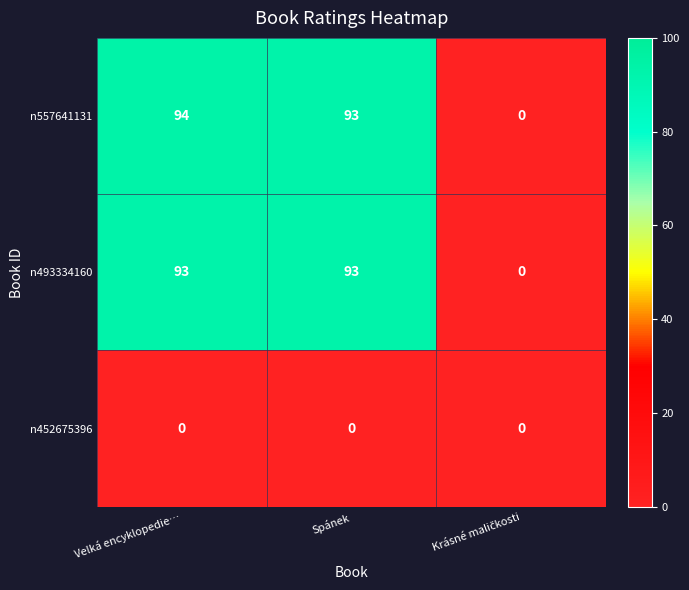

At which category is the sum across all series the highest?

Velká encyklopedie…